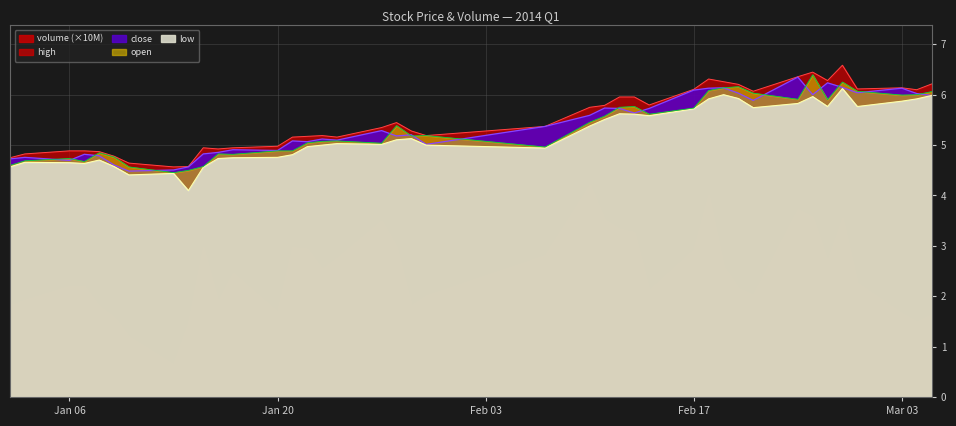

What is the spread (max minus min) of values at Mar 03?

0.3